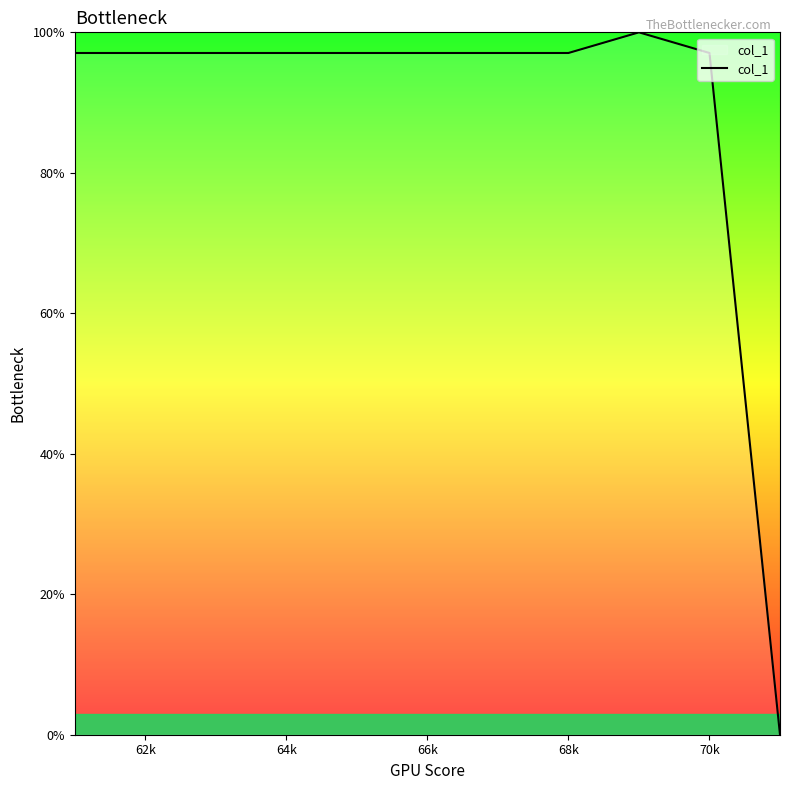

What is the maximum value shown in the chart?

100.0